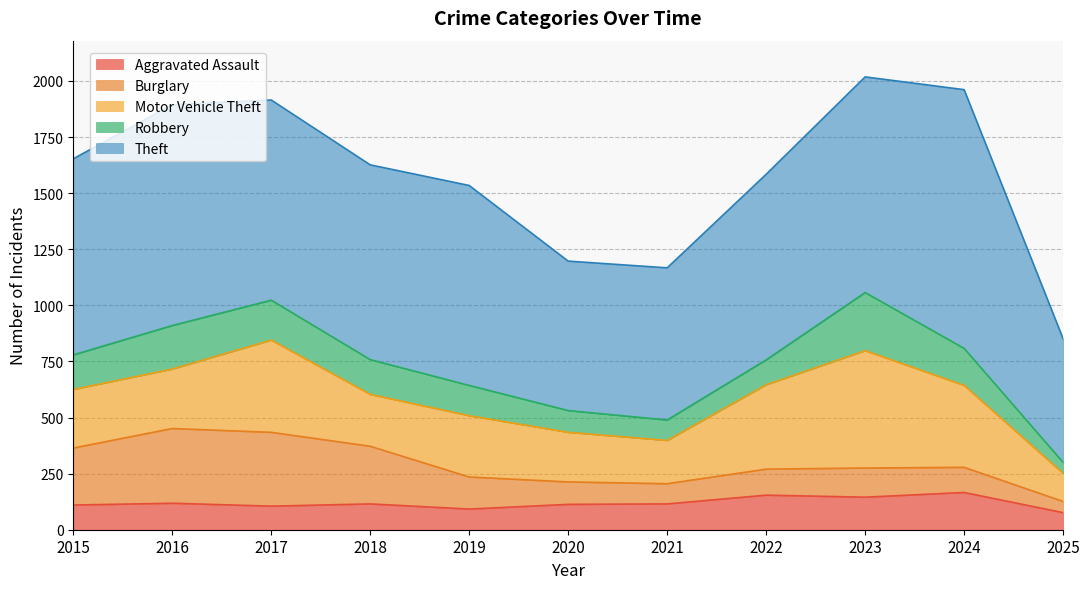

What is the sum of all Aggravated Assault values?

1309